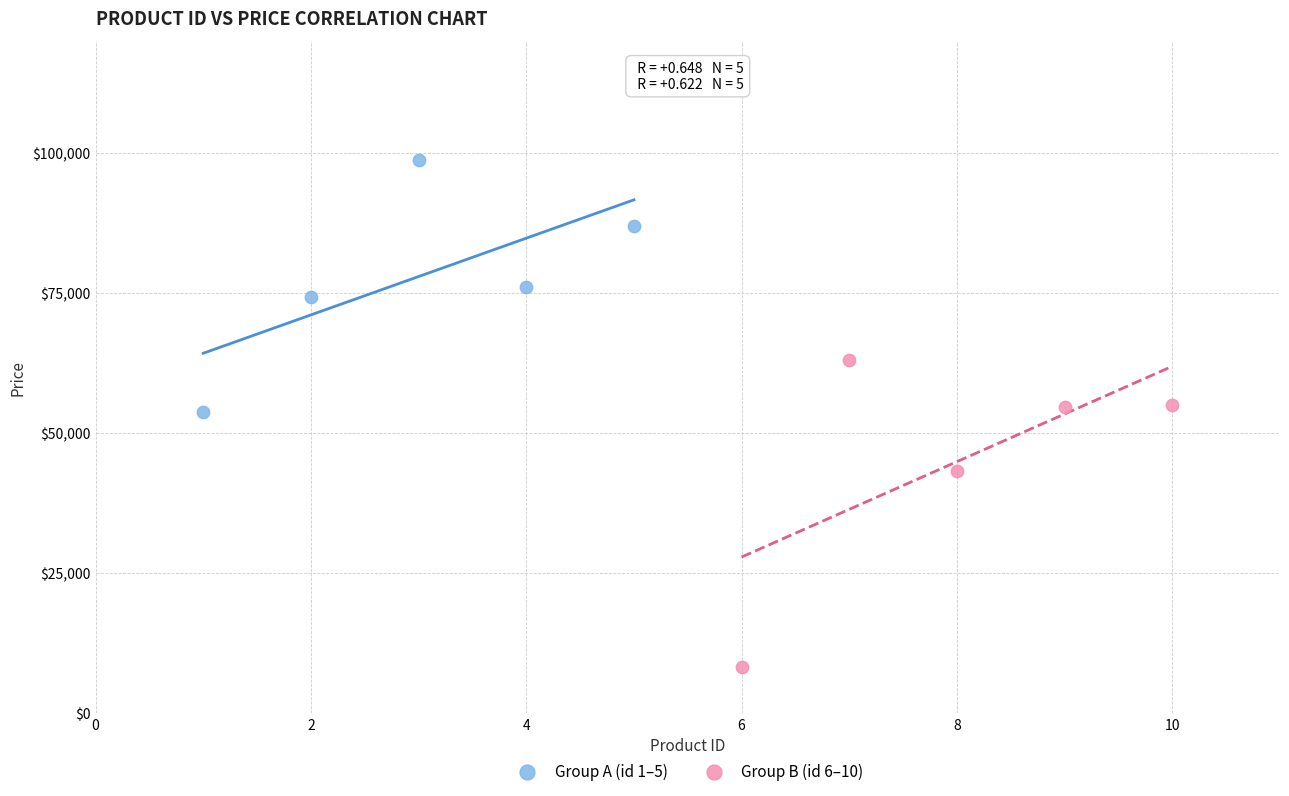

Which series has the widest spread of Y values?

Group B (id 6–10)